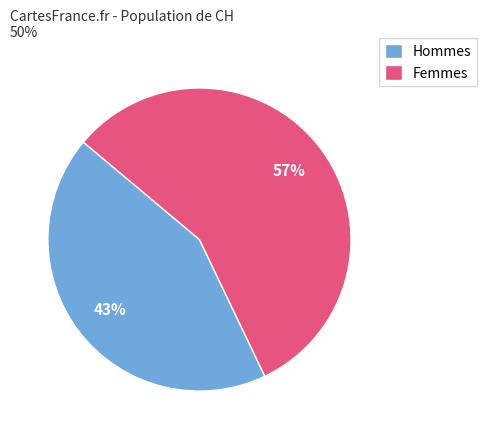

To the nearest percent, what is the difference between the Hommes and Femmes slice percentages?

14%